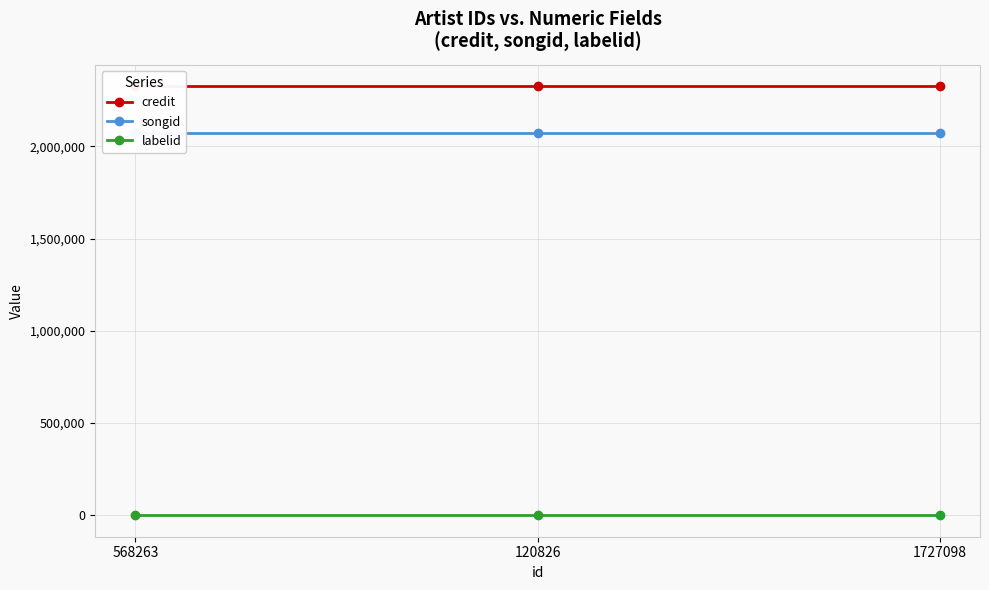

Reading right to left, what are all the values shown in this chart?

credit: 2324731	2324731	2324731
songid: 2073832	2073832	2073832
labelid: 782	782	782